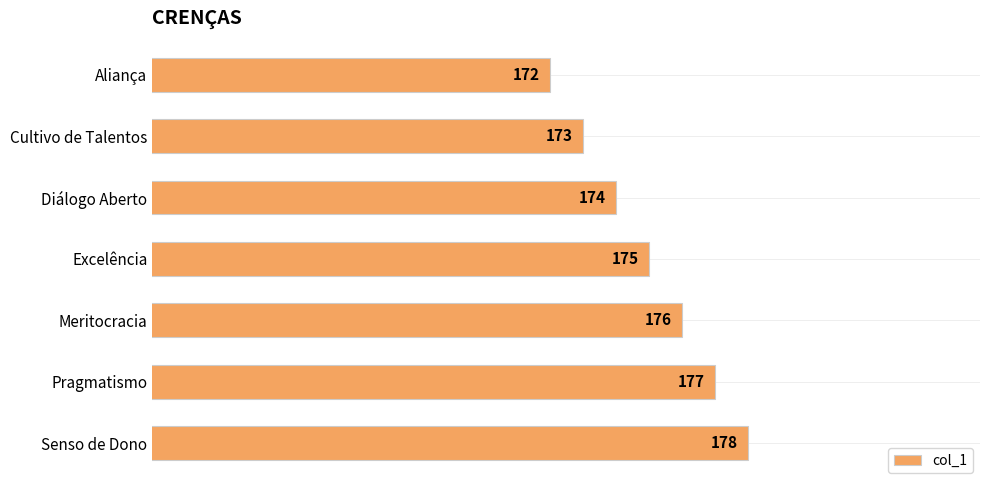

The chart shows a value of 93 at Pragmatismo. True or false?

False